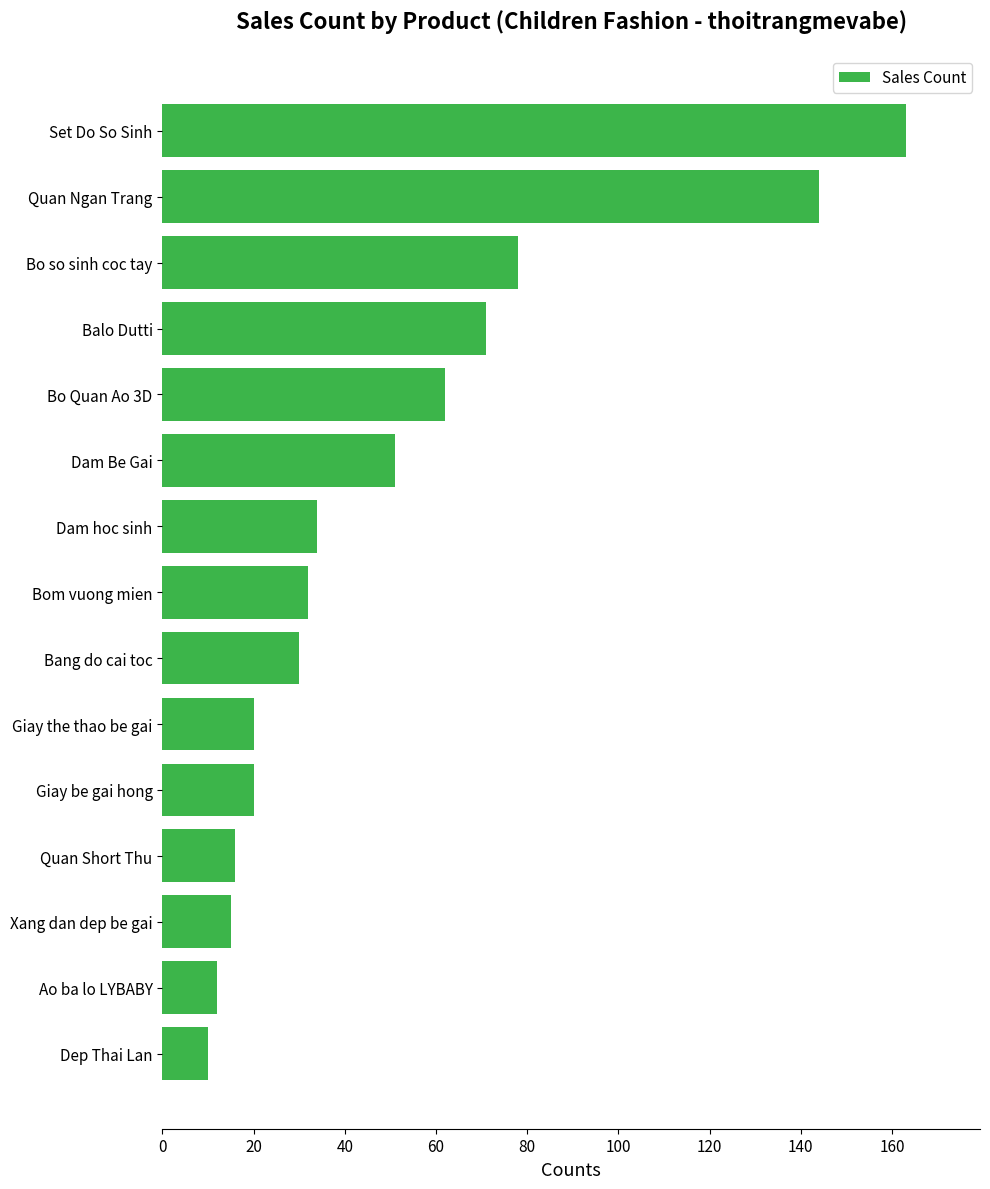

How many bars are there in total?

15